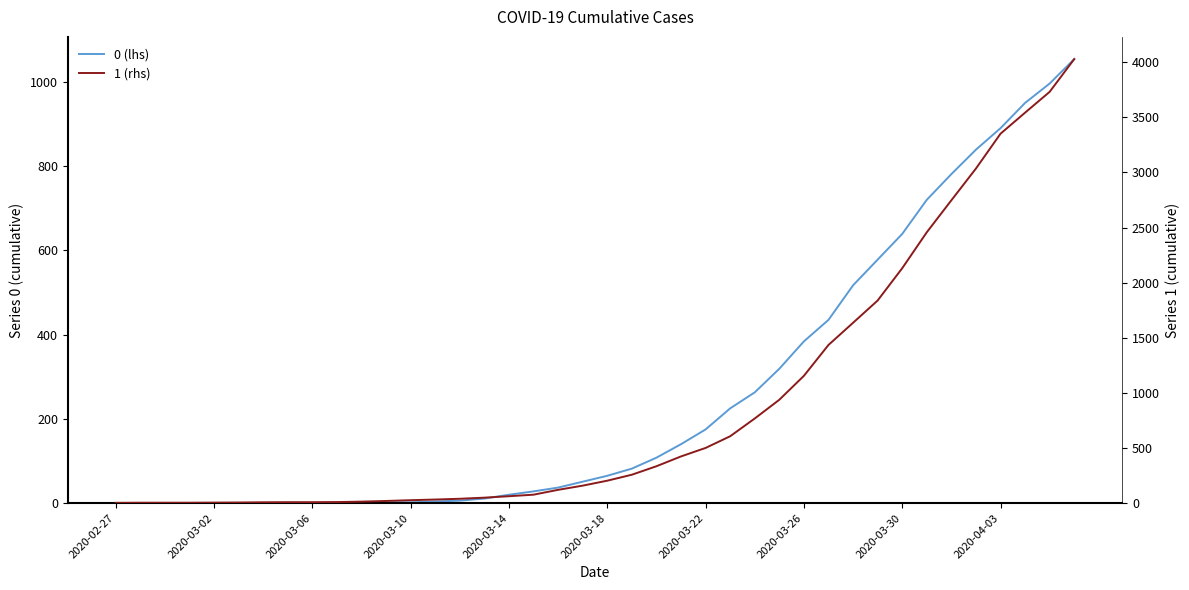

What is the sum of the 1 (rhs) values at 2020-03-06 and 37?

3546